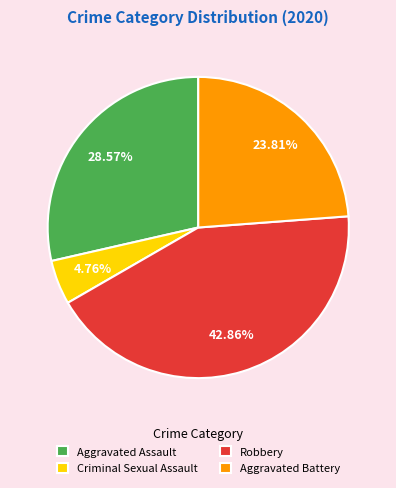

To the nearest percent, what portion does Aggravated Battery represent?

24%